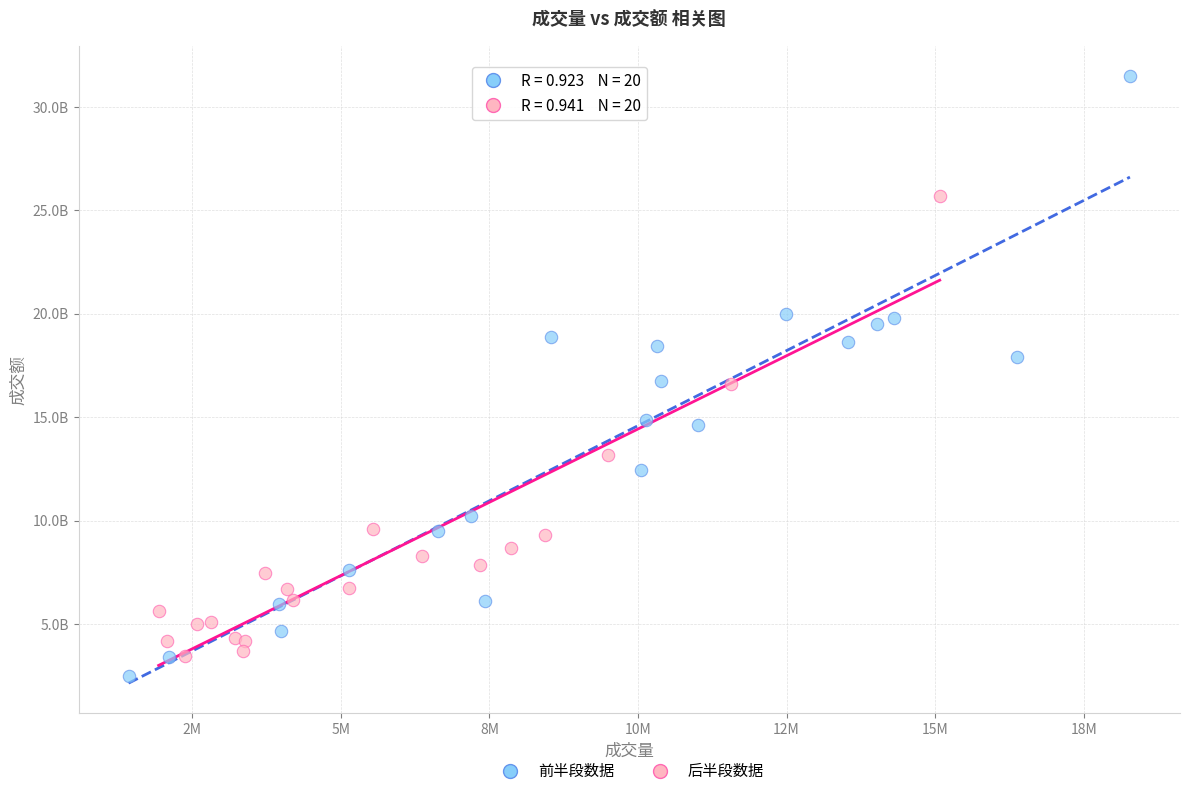

Which series reaches the maximum Y coordinate?

前半段数据